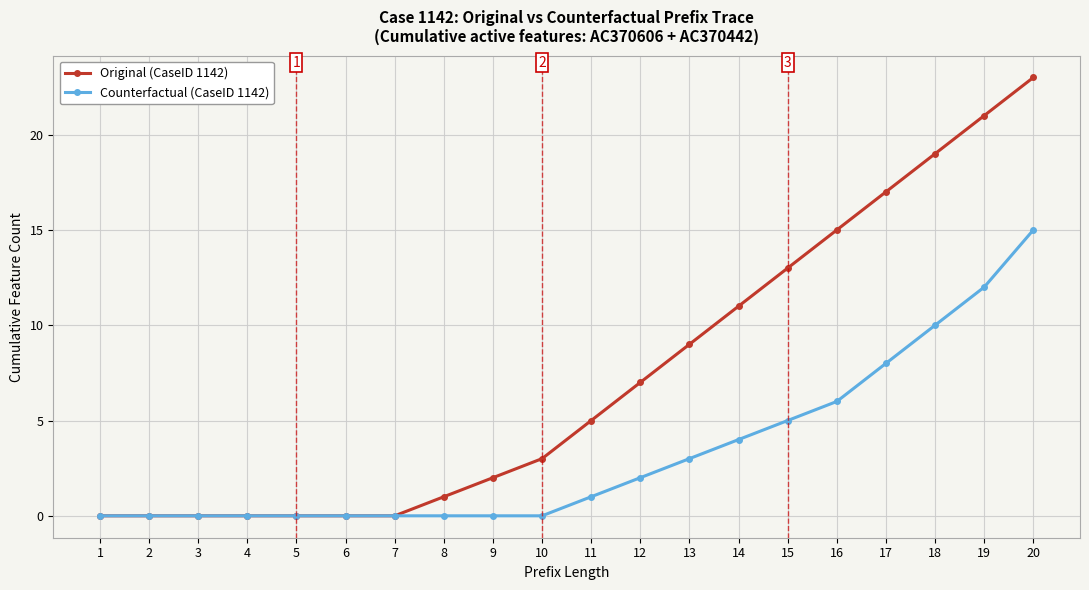

At 20, list the series in order from smallest to largest.

Counterfactual (CaseID 1142), Original (CaseID 1142)